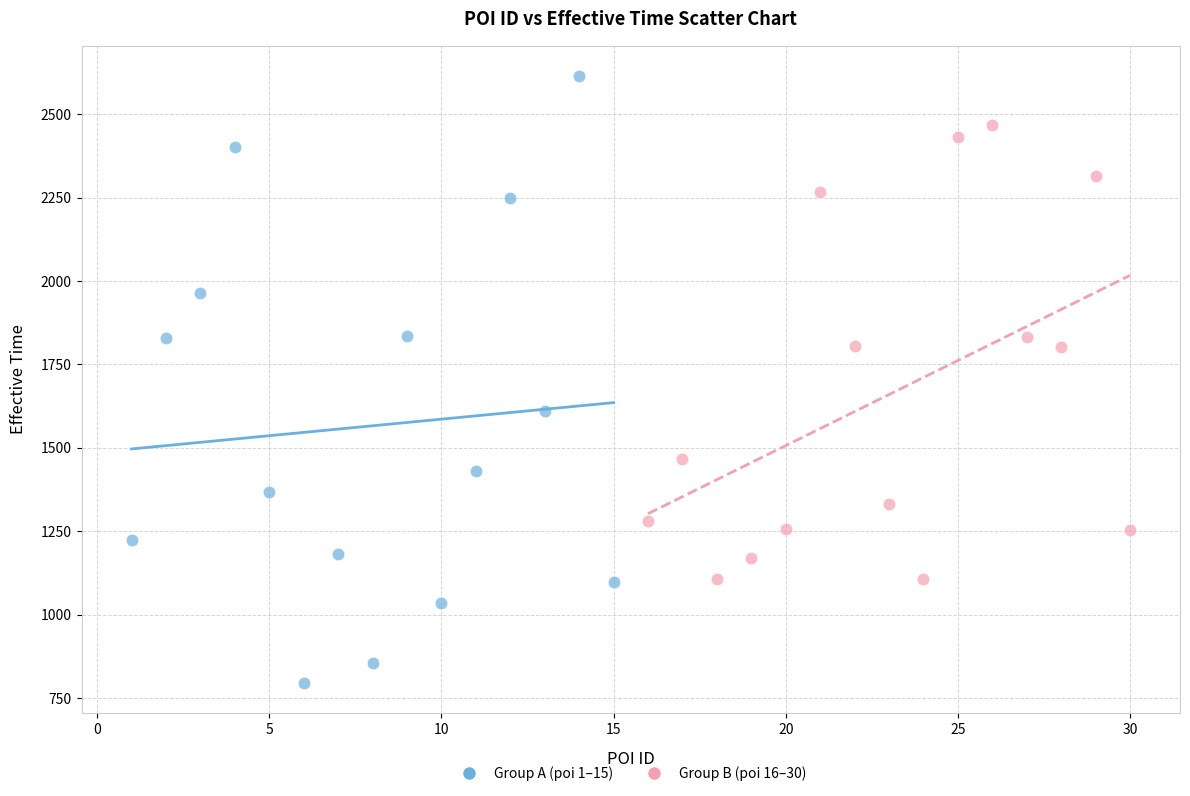

Which series reaches the maximum Y coordinate?

Group A (poi 1–15)